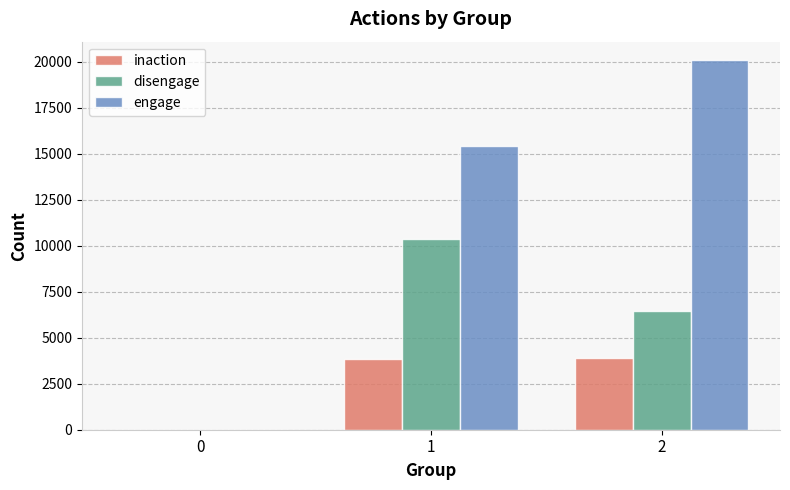

What is the sum of all disengage values?

16774